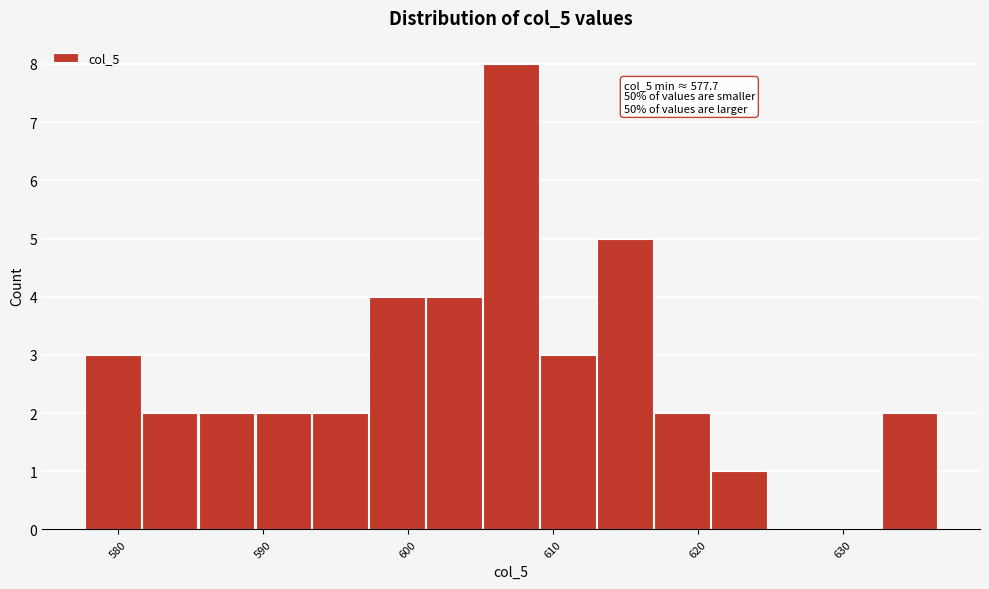

Read against the x-axis, roughly where is the centre of the tallest bar?

607